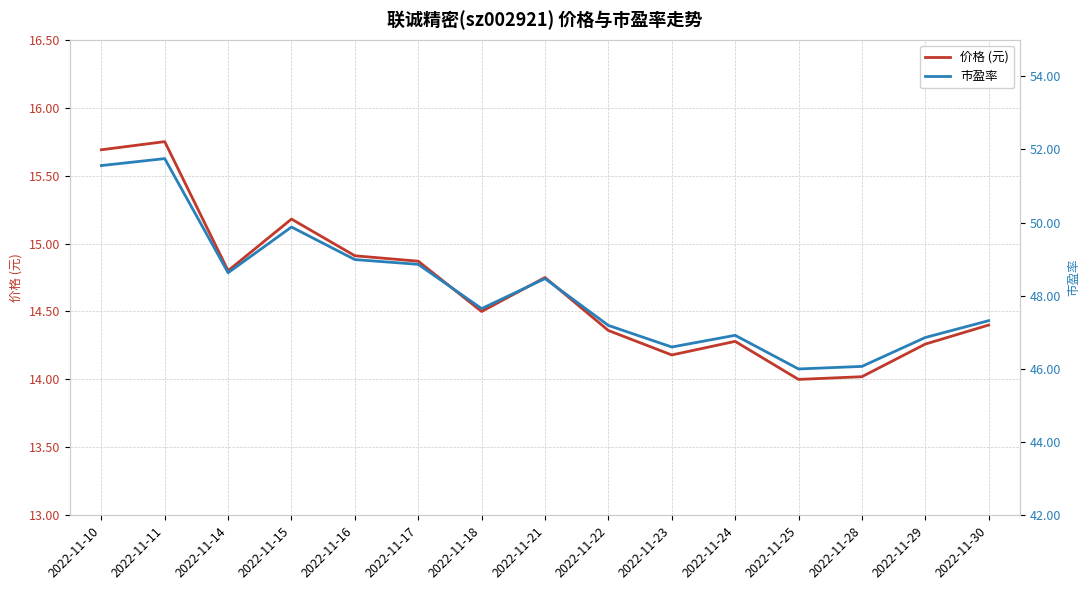

The value of 市盈率 at 2022-11-10 is 79.0. True or false?

False